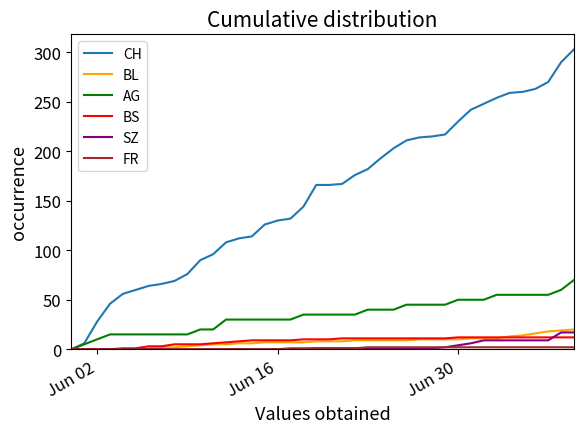

Which series has the largest range (max minus min)?

CH